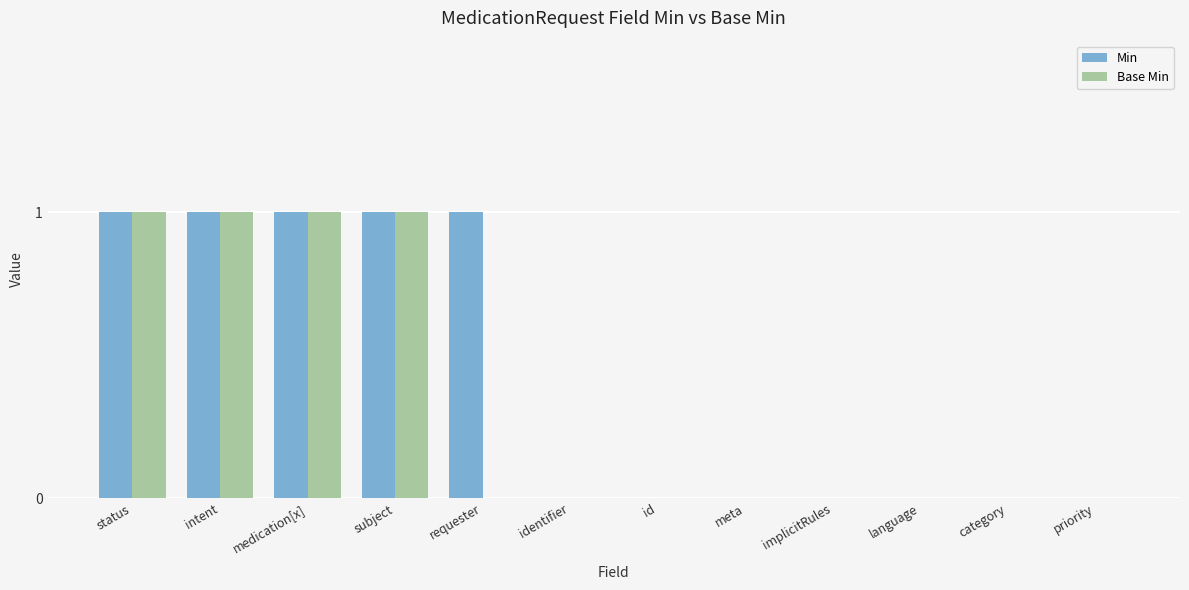

How many distinct data groups are displayed?

2